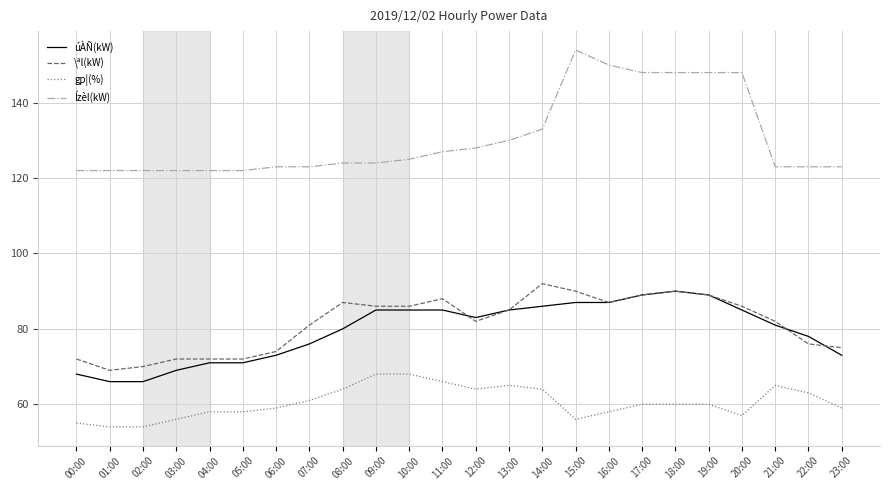

What is the total value across all series at 12:00?

357